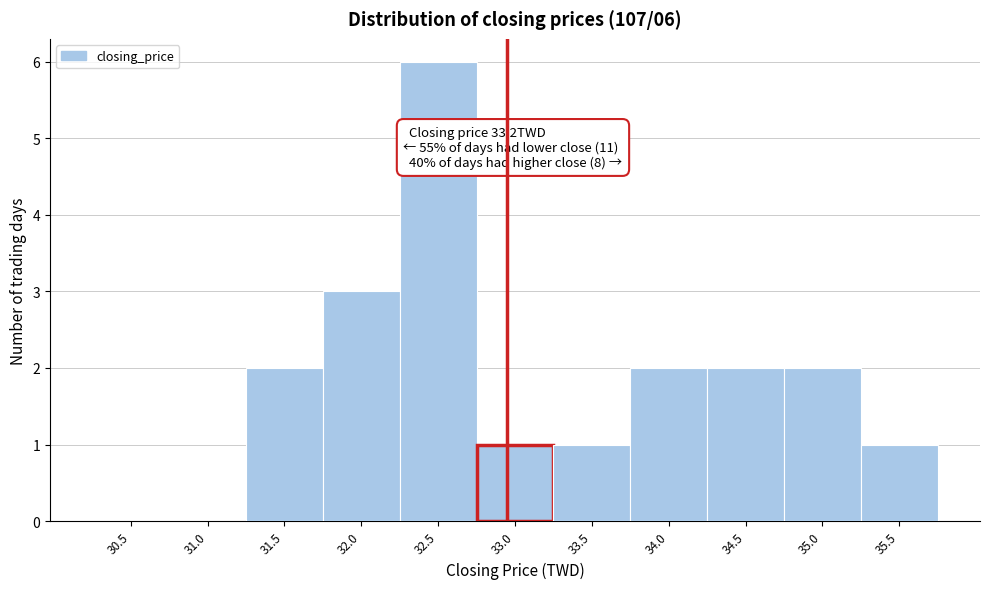

Reading left to right, transcribe all the data shown in this chart.

30.5=0	31.0=0	31.5=2	32.0=3	32.5=6	33.0=1	33.5=1	34.0=2	34.5=2	35.0=2	35.5=1